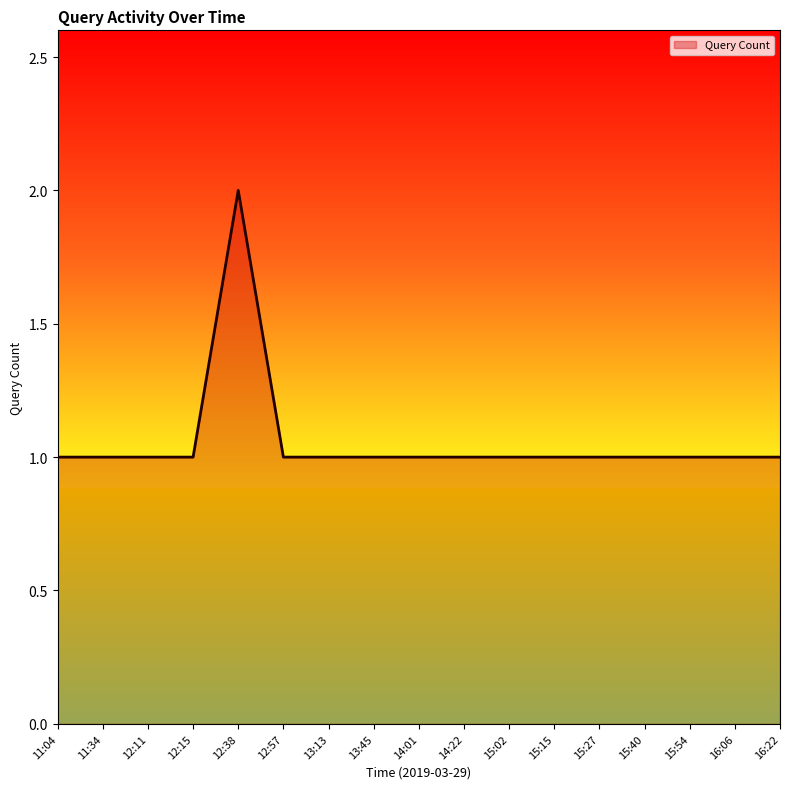

What position from the left is 12:38?

5